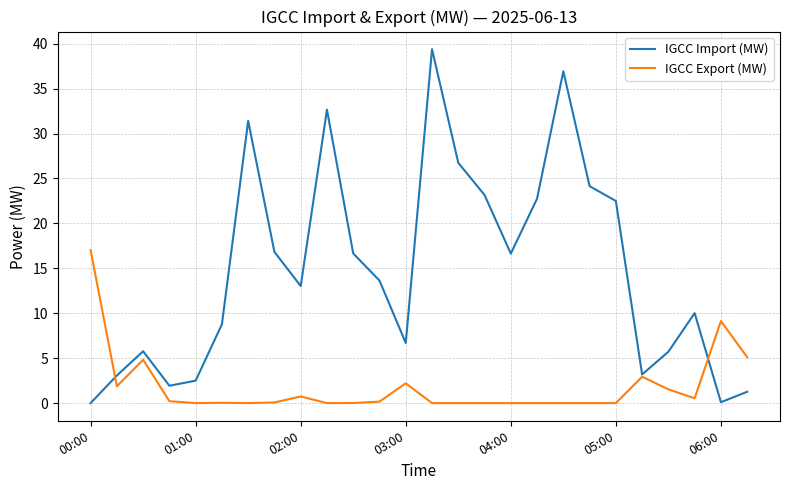

Rank the series by their maximum value, from highest to lowest.

IGCC Import (MW), IGCC Export (MW)